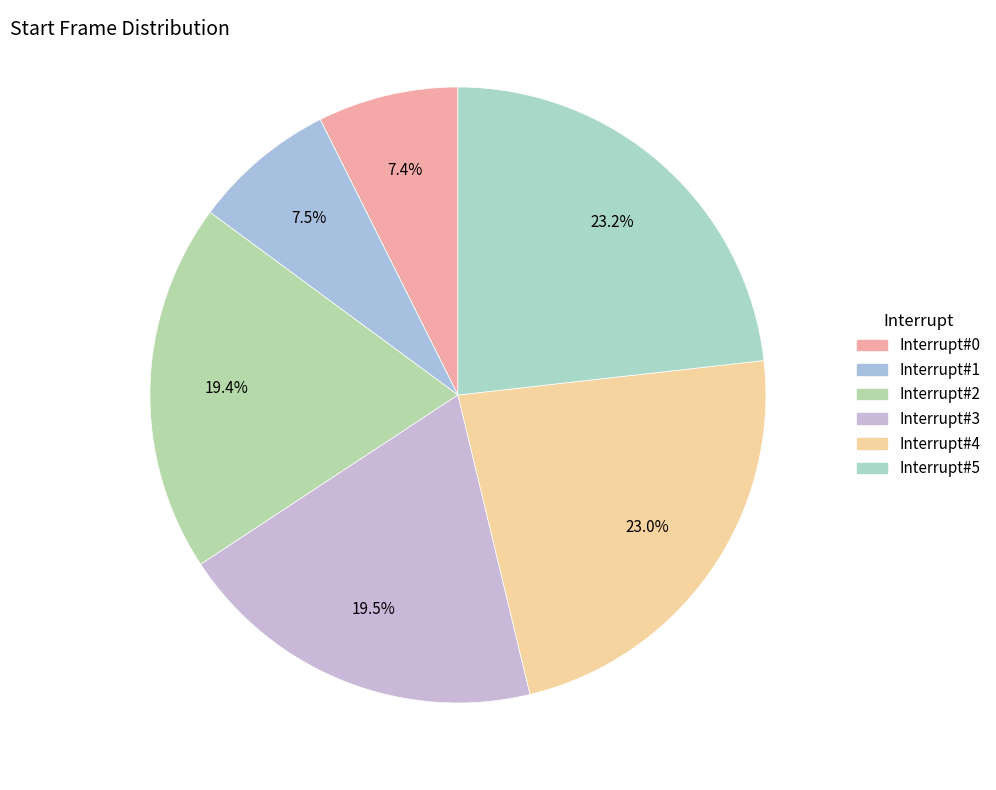

Which slice is the smallest?

Interrupt#0